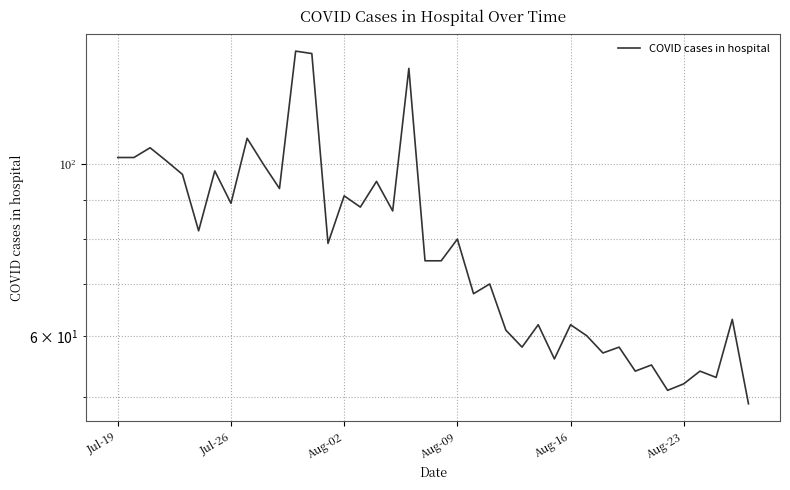

Does the chart display data point markers on the line(s)?

No